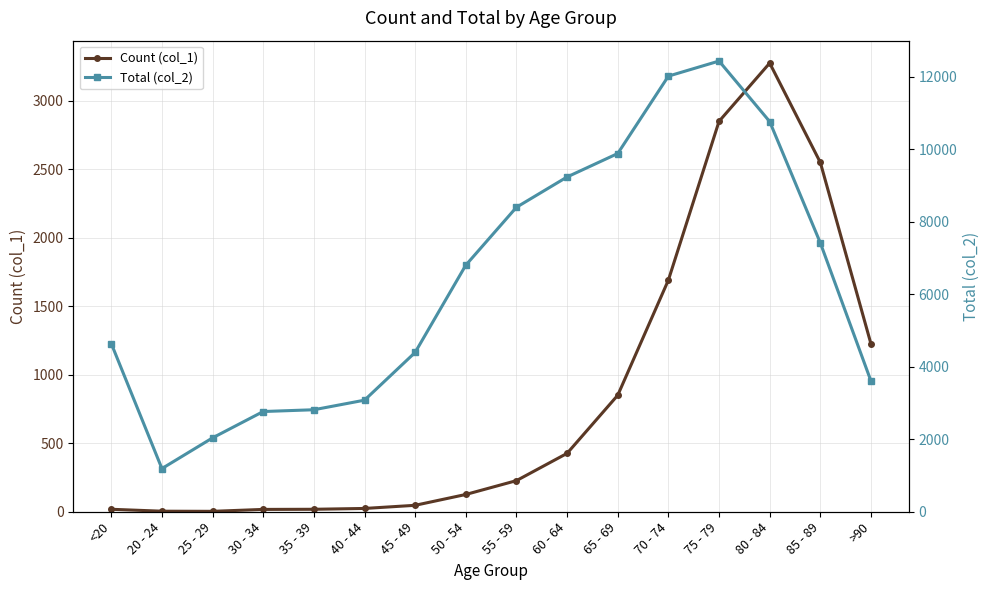

What is the value of the Total (col_2) point at the 4th from the left?

2765